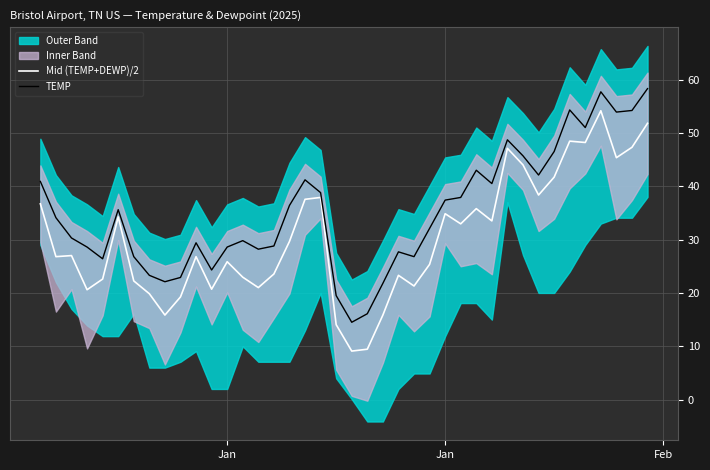

What is the sum of all TEMP values?

1406.2